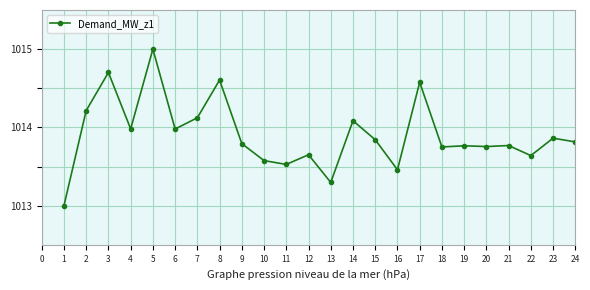

What value does the data have at 5?

1015.0